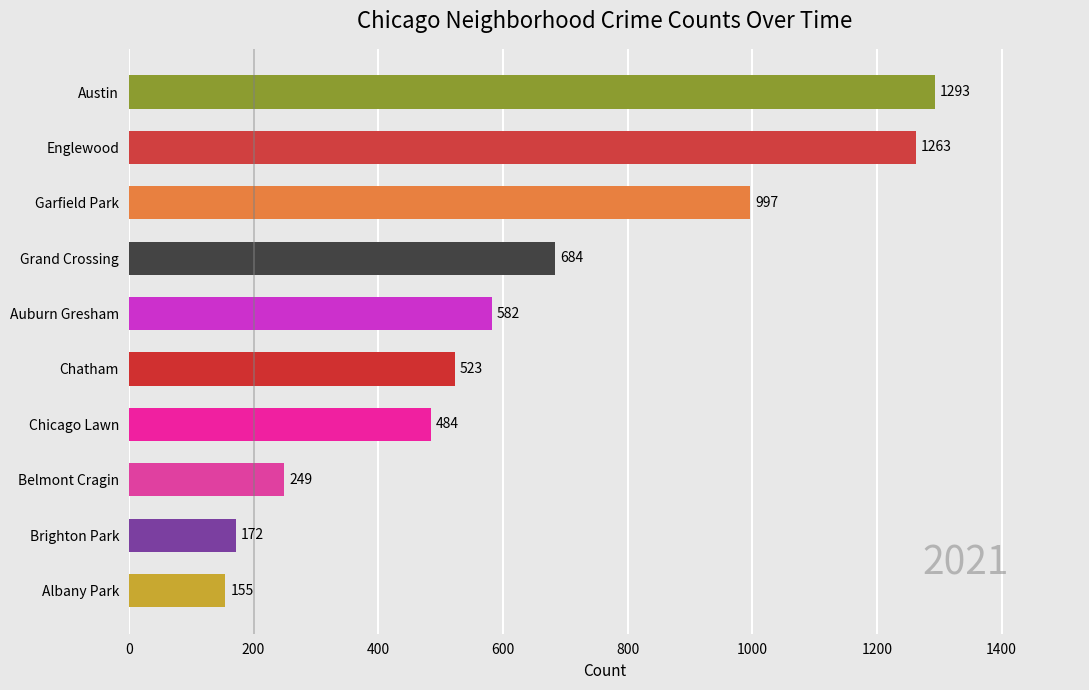

Are the bars horizontal?

Yes